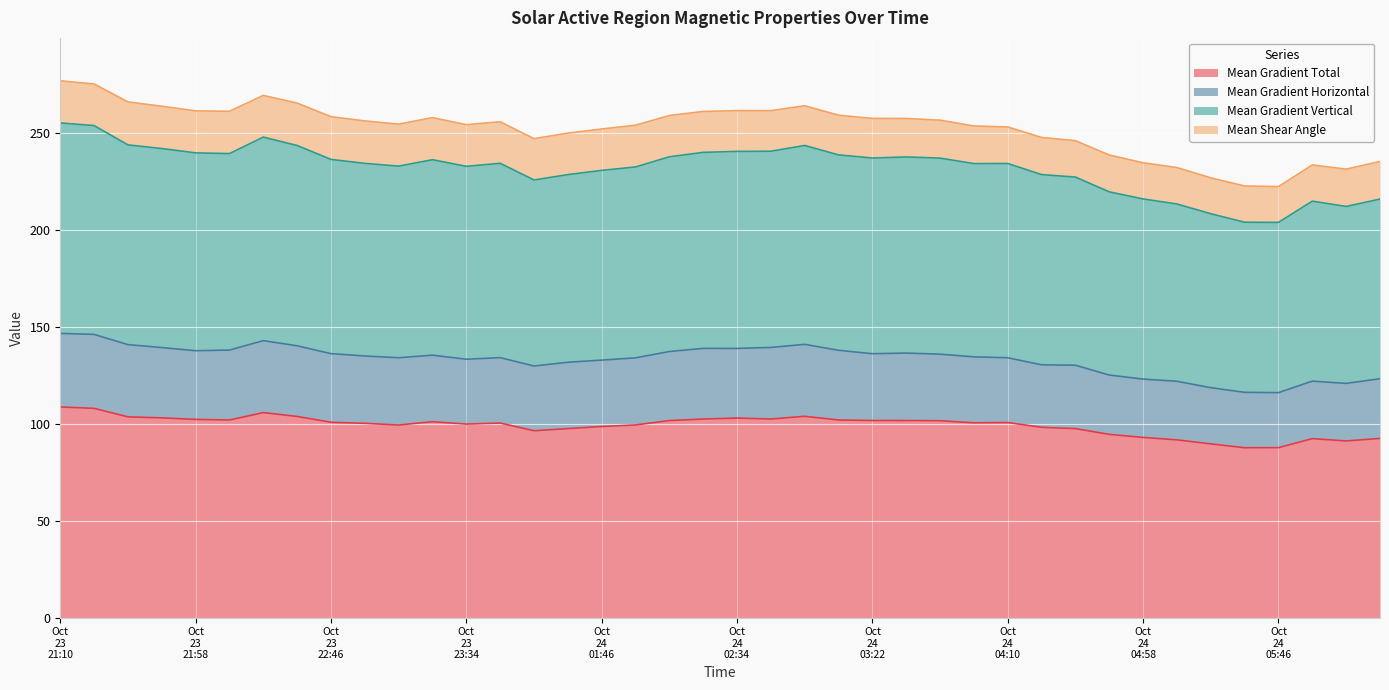

The value of Mean Gradient Vertical at 2014/10/24 05:34 is 204.0. True or false?

True